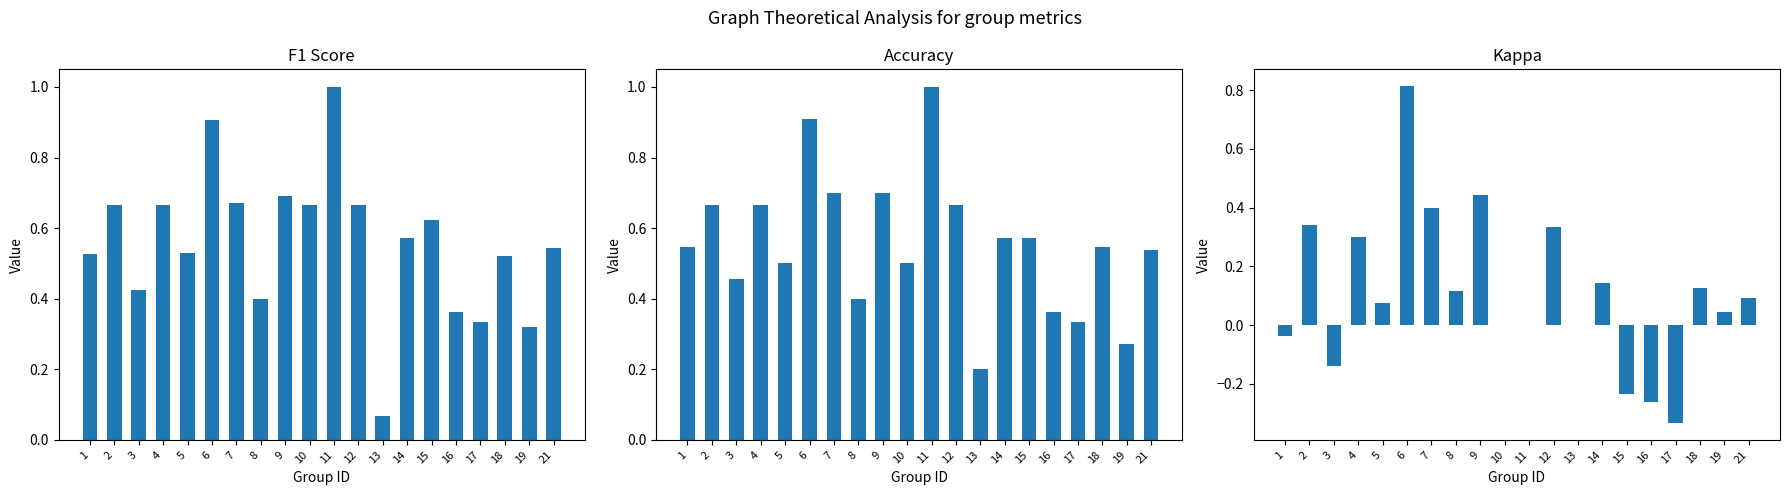

The kappa series shows 0.1 at 5. True or false?

True